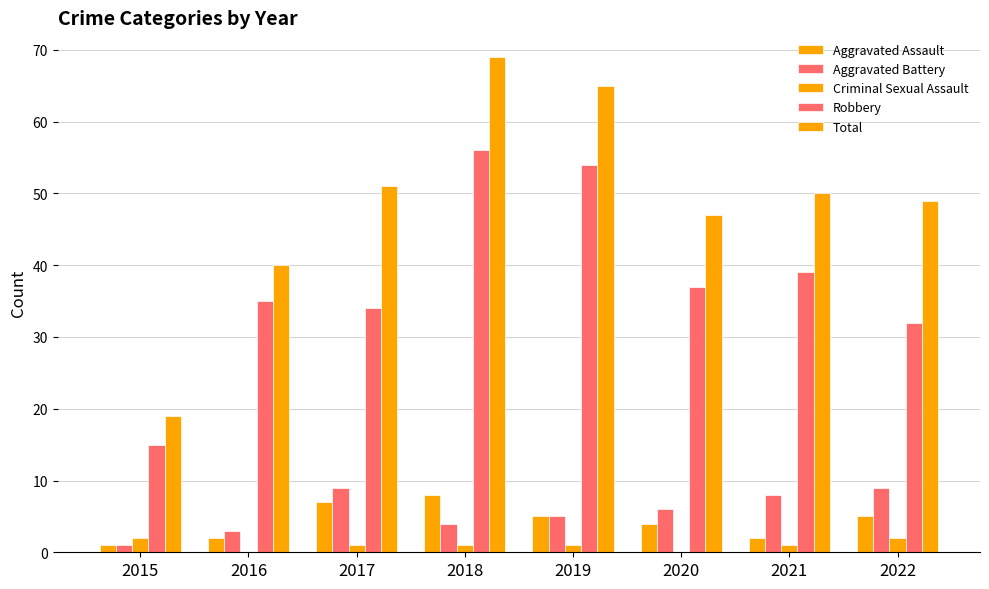

The Criminal Sexual Assault series shows 0 at 2019. True or false?

False